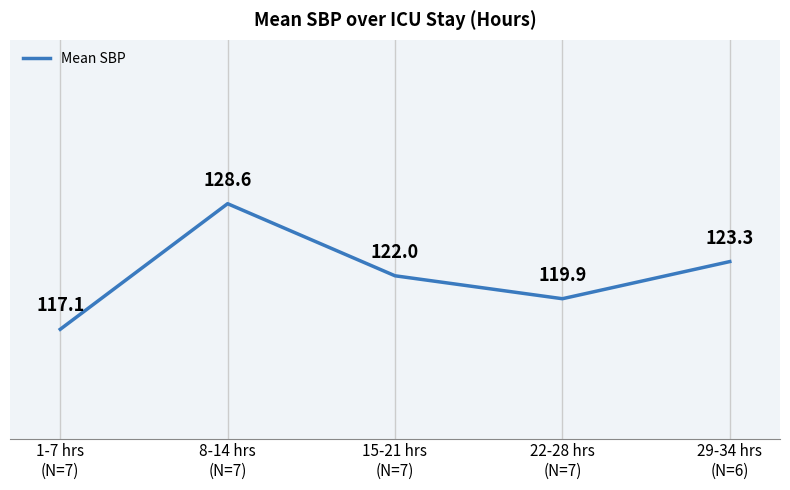

Between 22-28 hrs
(N=7) and 15-21 hrs
(N=7), which is larger?

15-21 hrs
(N=7)